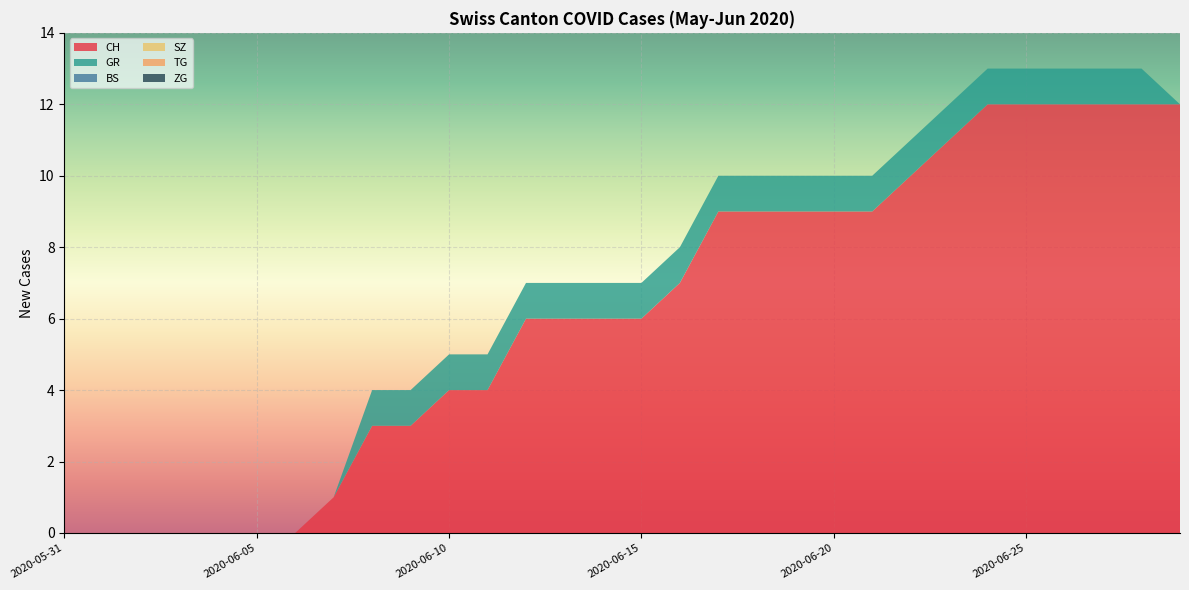

Reading left to right, list all the values displayed in this chart.

CH: 2020-05-31=0	2020-06-01=0	2020-06-02=0	2020-06-03=0	2020-06-04=0	2020-06-05=0	2020-06-06=0	2020-06-07=1	2020-06-08=3	2020-06-09=3	2020-06-10=4	2020-06-11=4	2020-06-12=6	2020-06-13=6	2020-06-14=6	2020-06-15=6	2020-06-16=7	2020-06-17=9	2020-06-18=9	2020-06-19=9	2020-06-20=9	2020-06-21=9	2020-06-22=10	2020-06-23=11	2020-06-24=12	2020-06-25=12	2020-06-26=12	2020-06-27=12	2020-06-28=12	2020-06-29=12
GR: 2020-05-31=0	2020-06-01=0	2020-06-02=0	2020-06-03=0	2020-06-04=0	2020-06-05=0	2020-06-06=0	2020-06-07=0	2020-06-08=1	2020-06-09=1	2020-06-10=1	2020-06-11=1	2020-06-12=1	2020-06-13=1	2020-06-14=1	2020-06-15=1	2020-06-16=1	2020-06-17=1	2020-06-18=1	2020-06-19=1	2020-06-20=1	2020-06-21=1	2020-06-22=1	2020-06-23=1	2020-06-24=1	2020-06-25=1	2020-06-26=1	2020-06-27=1	2020-06-28=1	2020-06-29=0
BS: 2020-05-31=0	2020-06-01=0	2020-06-02=0	2020-06-03=0	2020-06-04=0	2020-06-05=0	2020-06-06=0	2020-06-07=0	2020-06-08=0	2020-06-09=0	2020-06-10=0	2020-06-11=0	2020-06-12=0	2020-06-13=0	2020-06-14=0	2020-06-15=0	2020-06-16=0	2020-06-17=0	2020-06-18=0	2020-06-19=0	2020-06-20=0	2020-06-21=0	2020-06-22=0	2020-06-23=0	2020-06-24=0	2020-06-25=0	2020-06-26=0	2020-06-27=0	2020-06-28=0	2020-06-29=0
SZ: 2020-05-31=0	2020-06-01=0	2020-06-02=0	2020-06-03=0	2020-06-04=0	2020-06-05=0	2020-06-06=0	2020-06-07=0	2020-06-08=0	2020-06-09=0	2020-06-10=0	2020-06-11=0	2020-06-12=0	2020-06-13=0	2020-06-14=0	2020-06-15=0	2020-06-16=0	2020-06-17=0	2020-06-18=0	2020-06-19=0	2020-06-20=0	2020-06-21=0	2020-06-22=0	2020-06-23=0	2020-06-24=0	2020-06-25=0	2020-06-26=0	2020-06-27=0	2020-06-28=0	2020-06-29=0
TG: 2020-05-31=0	2020-06-01=0	2020-06-02=0	2020-06-03=0	2020-06-04=0	2020-06-05=0	2020-06-06=0	2020-06-07=0	2020-06-08=0	2020-06-09=0	2020-06-10=0	2020-06-11=0	2020-06-12=0	2020-06-13=0	2020-06-14=0	2020-06-15=0	2020-06-16=0	2020-06-17=0	2020-06-18=0	2020-06-19=0	2020-06-20=0	2020-06-21=0	2020-06-22=0	2020-06-23=0	2020-06-24=0	2020-06-25=0	2020-06-26=0	2020-06-27=0	2020-06-28=0	2020-06-29=0
ZG: 2020-05-31=0	2020-06-01=0	2020-06-02=0	2020-06-03=0	2020-06-04=0	2020-06-05=0	2020-06-06=0	2020-06-07=0	2020-06-08=0	2020-06-09=0	2020-06-10=0	2020-06-11=0	2020-06-12=0	2020-06-13=0	2020-06-14=0	2020-06-15=0	2020-06-16=0	2020-06-17=0	2020-06-18=0	2020-06-19=0	2020-06-20=0	2020-06-21=0	2020-06-22=0	2020-06-23=0	2020-06-24=0	2020-06-25=0	2020-06-26=0	2020-06-27=0	2020-06-28=0	2020-06-29=0